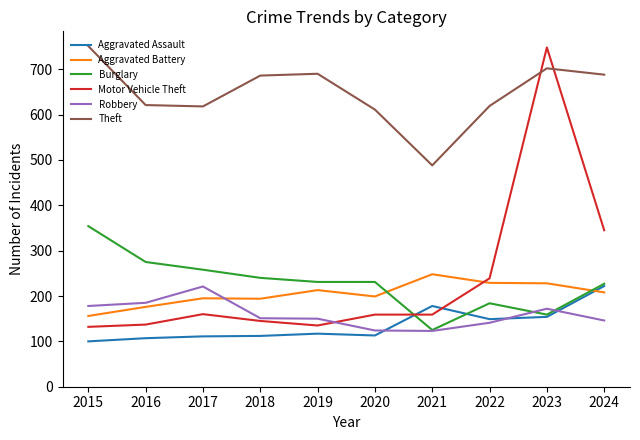

True or false: Aggravated Battery and Theft cross at least once.

False